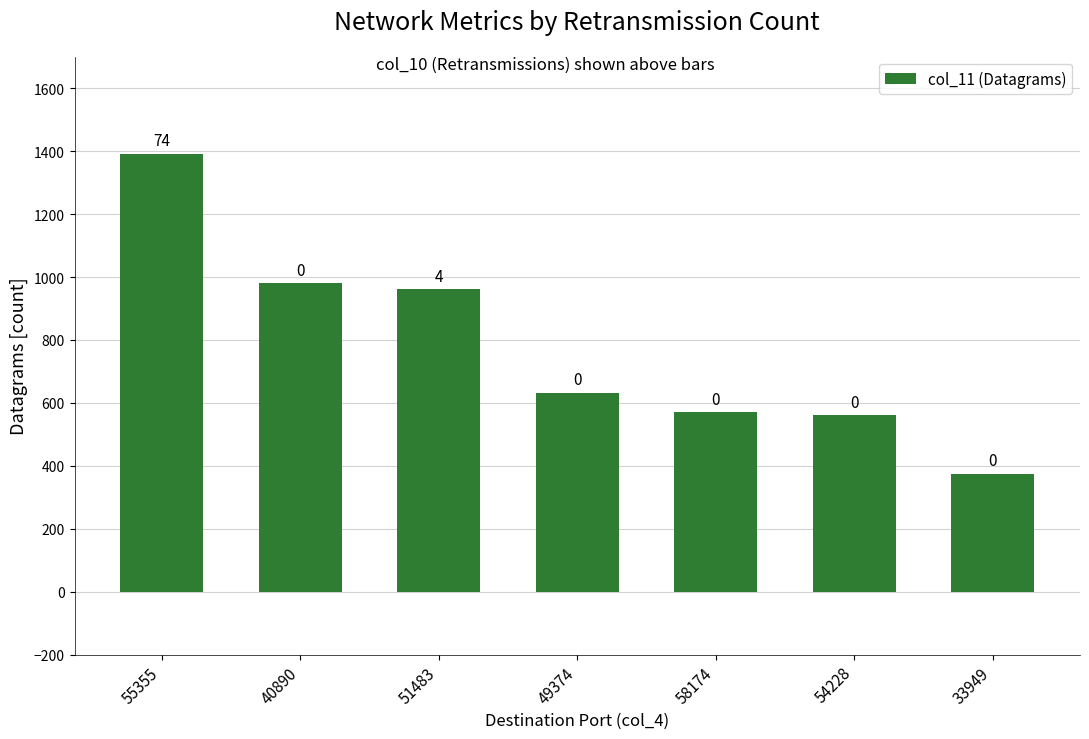

Between 55355 and 40890, which is larger?

55355